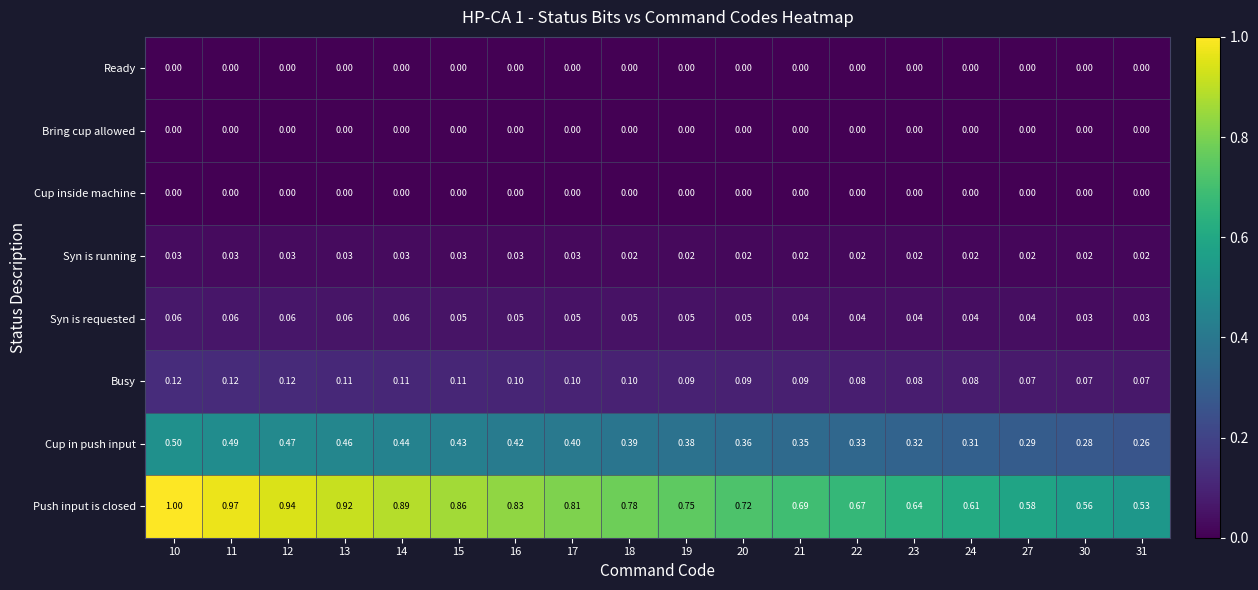

Which series has the widest spread of values?

Push input is closed